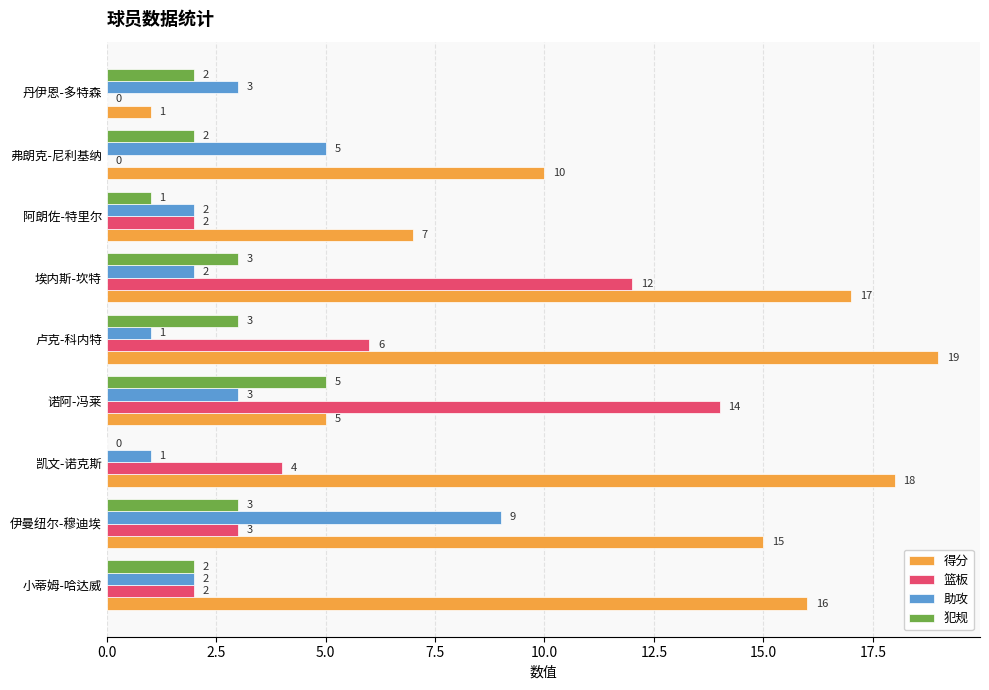

The value of 得分 at 弗朗克-尼利基纳 is 16. True or false?

False